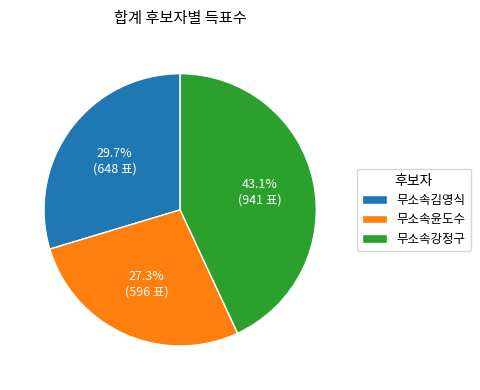

The 무소속강정구 slice represents 43% of the pie. True or false?

True